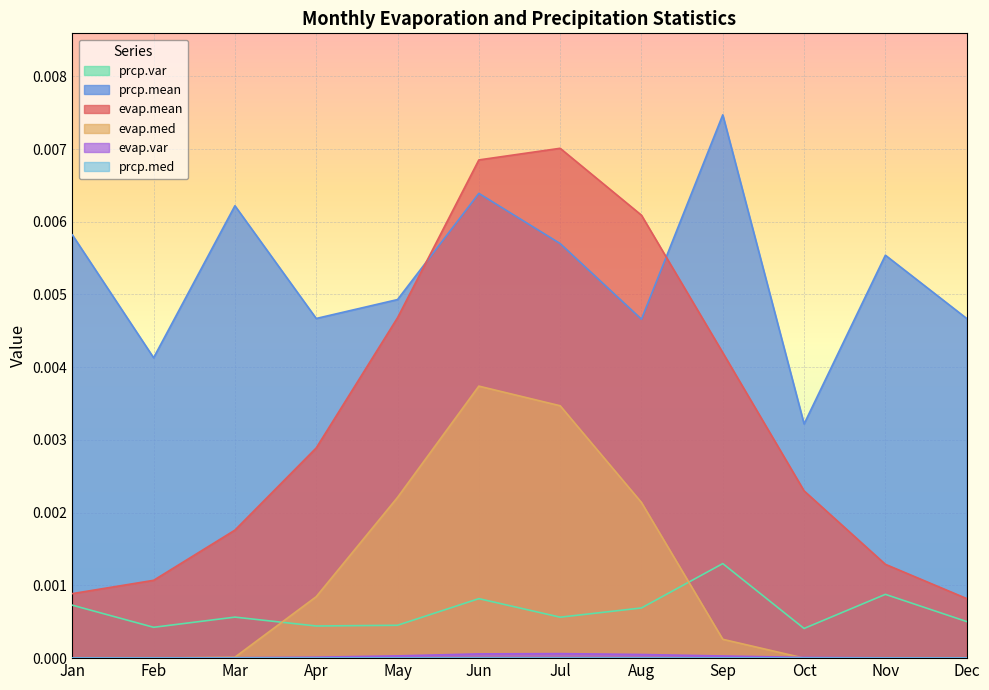

Which series changed the most between Mar and Dec?

prcp.mean